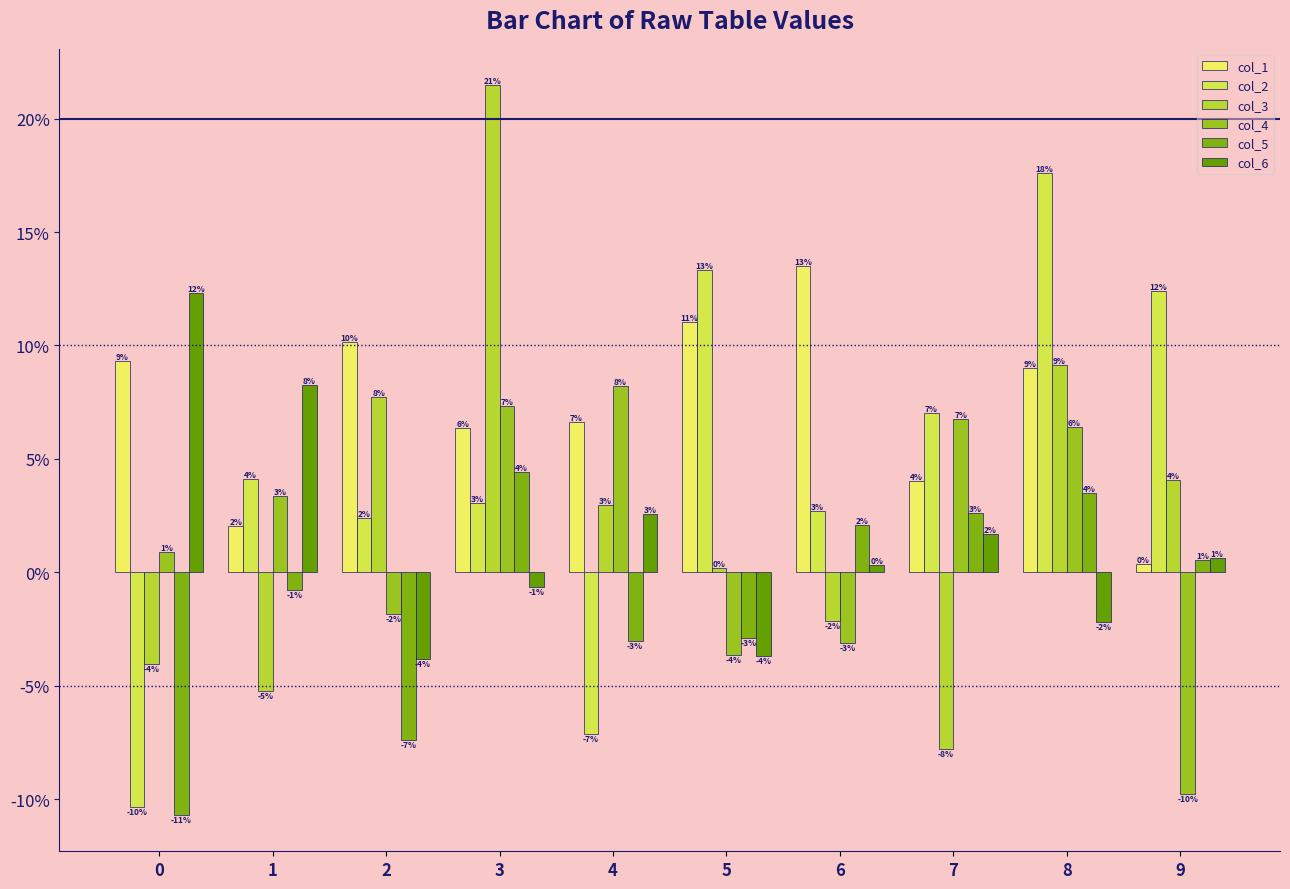

Where does the col_3 series first go above 0?

2